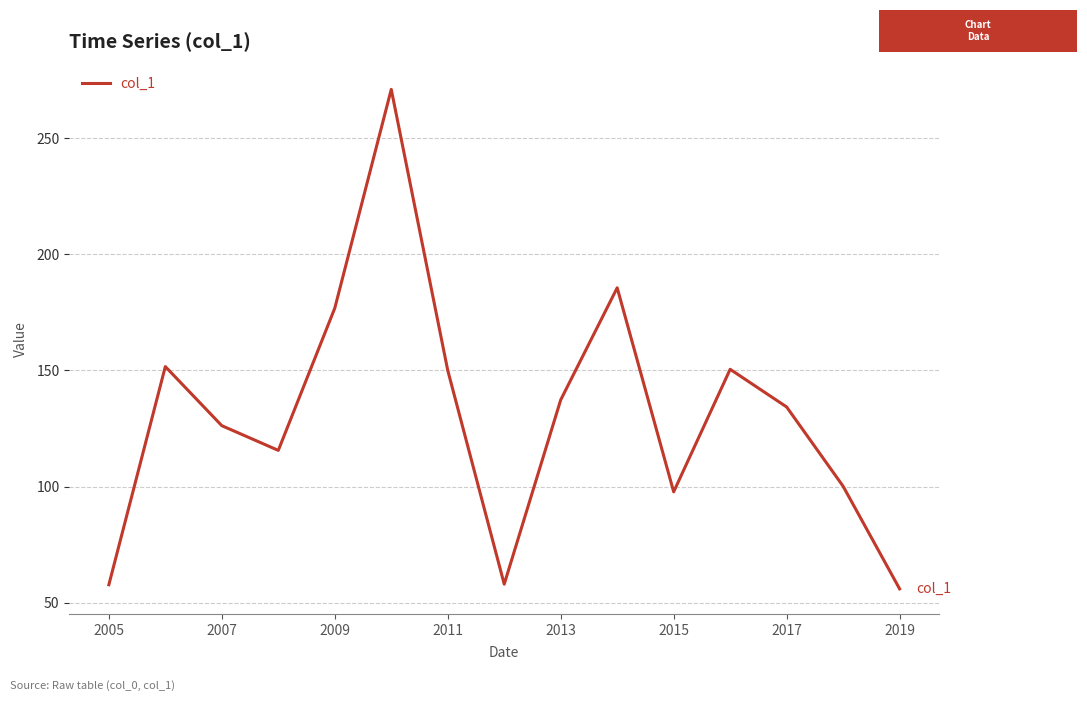

What is the difference between the maximum and minimum values?

215.0